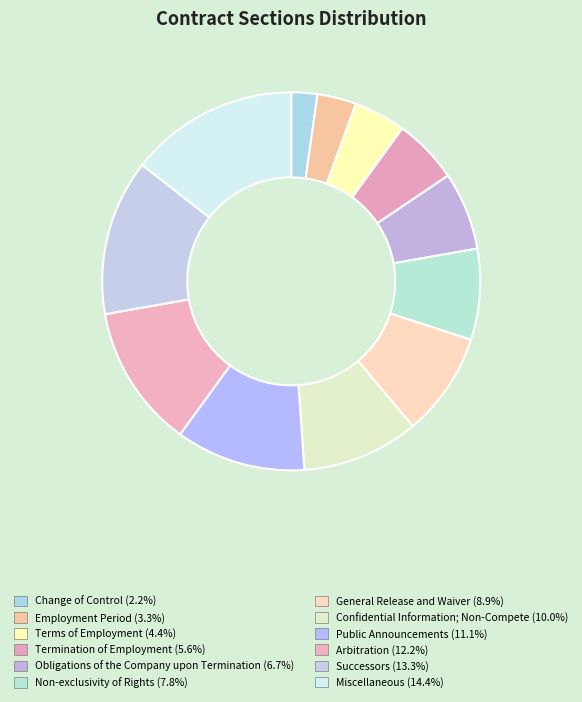

Is Miscellaneous the majority of the pie?

No